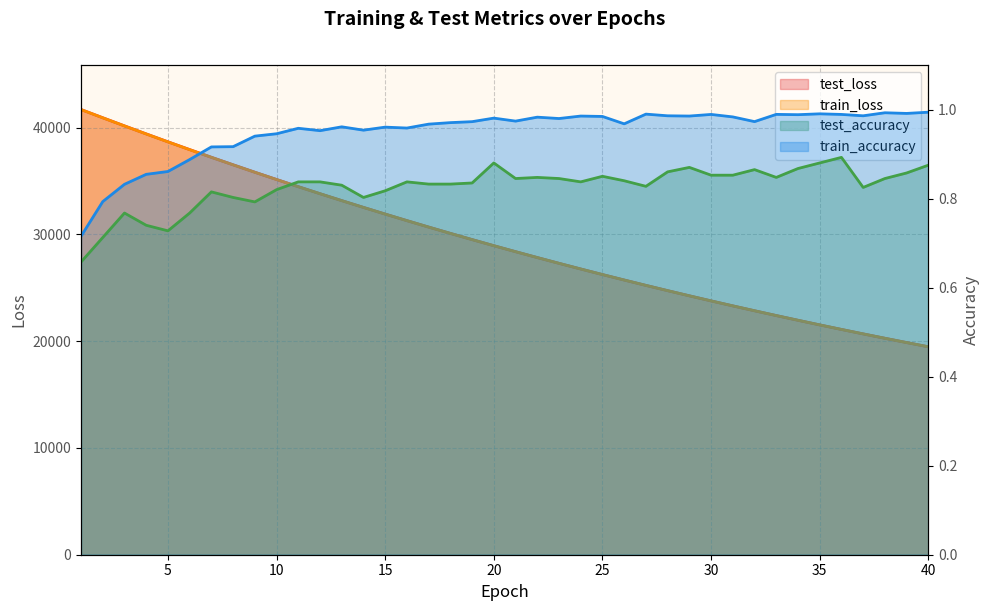

Count the number of categories in the chart.

40